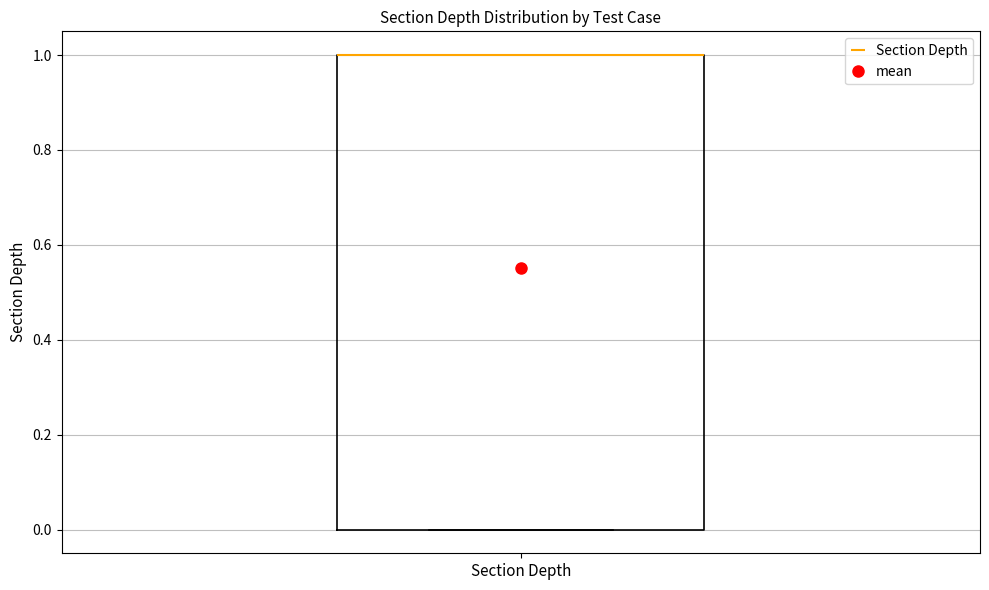

Read this box plot against the y-axis: the position of the median line, the range covered by the box, and the ends of both whiskers. The values are not printed on the chart, so give them approximately, as read against the axis.

median 1 (drawn on the box's upper edge), box 0 to 1, whiskers 0 to 1